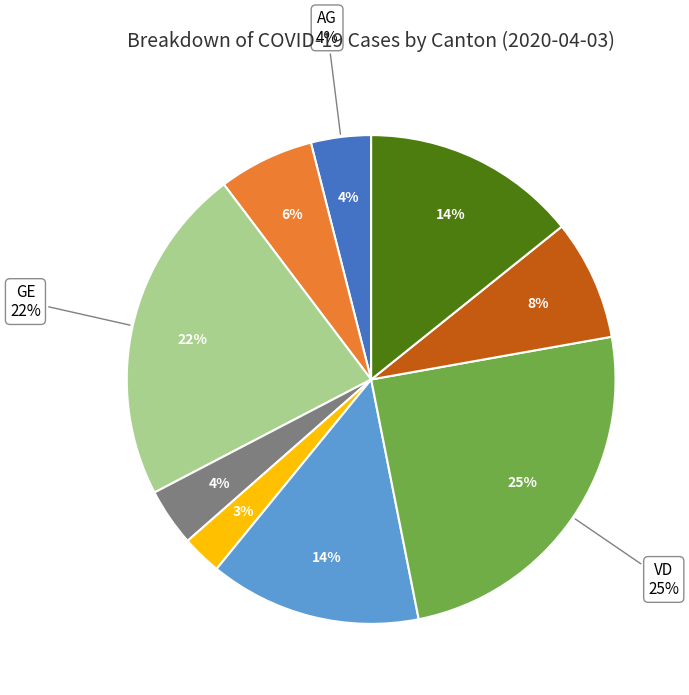

What is the largest slice in the pie chart?

VD